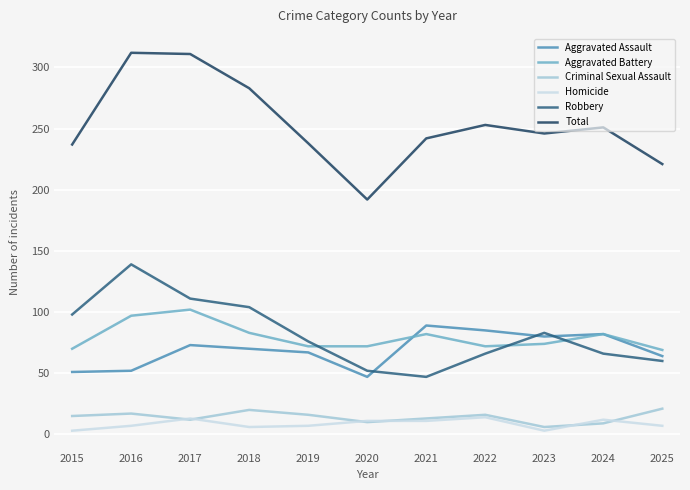

At which label does Total reach its minimum?

2020